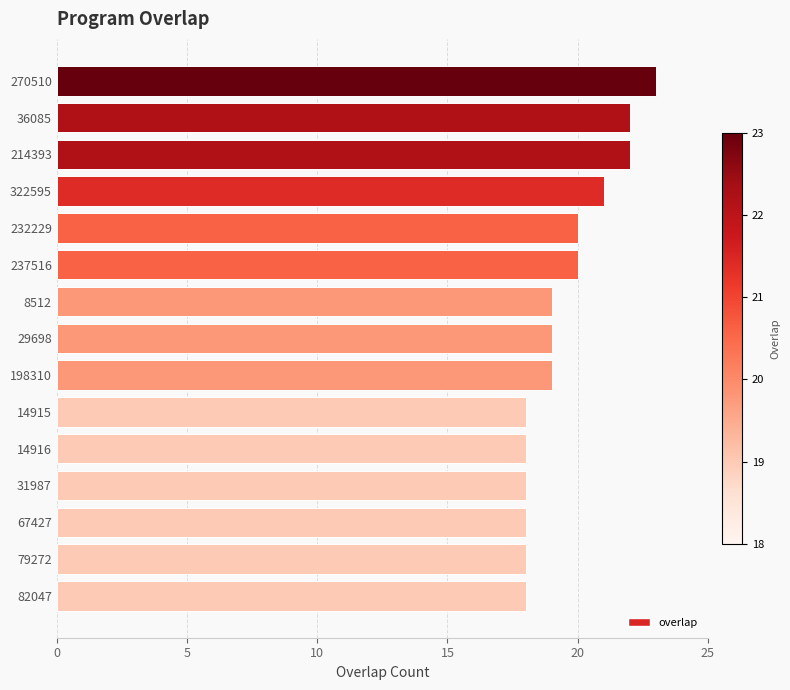

Count the values in the range 18 to 21.

12